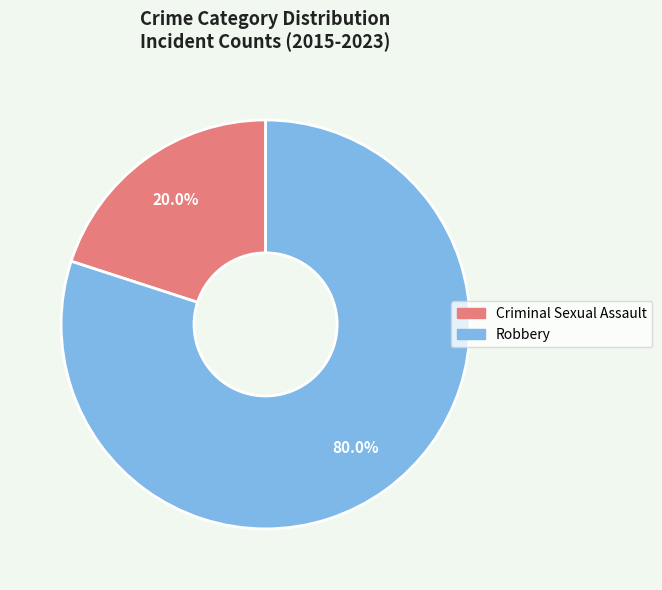

How many segments does this pie chart have?

2